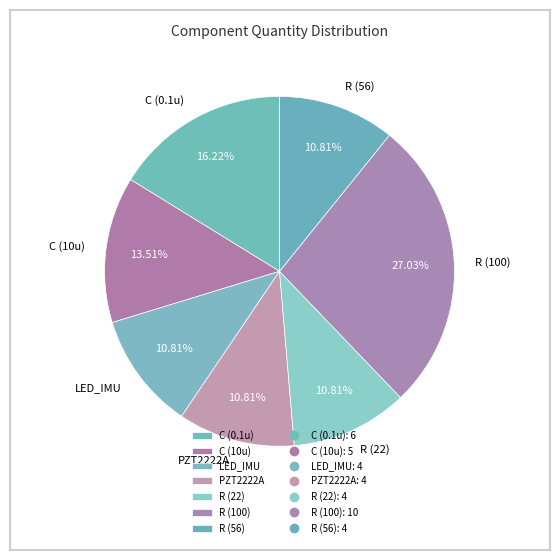

What percentage is NOT represented by C (0.1u)?

83.8%